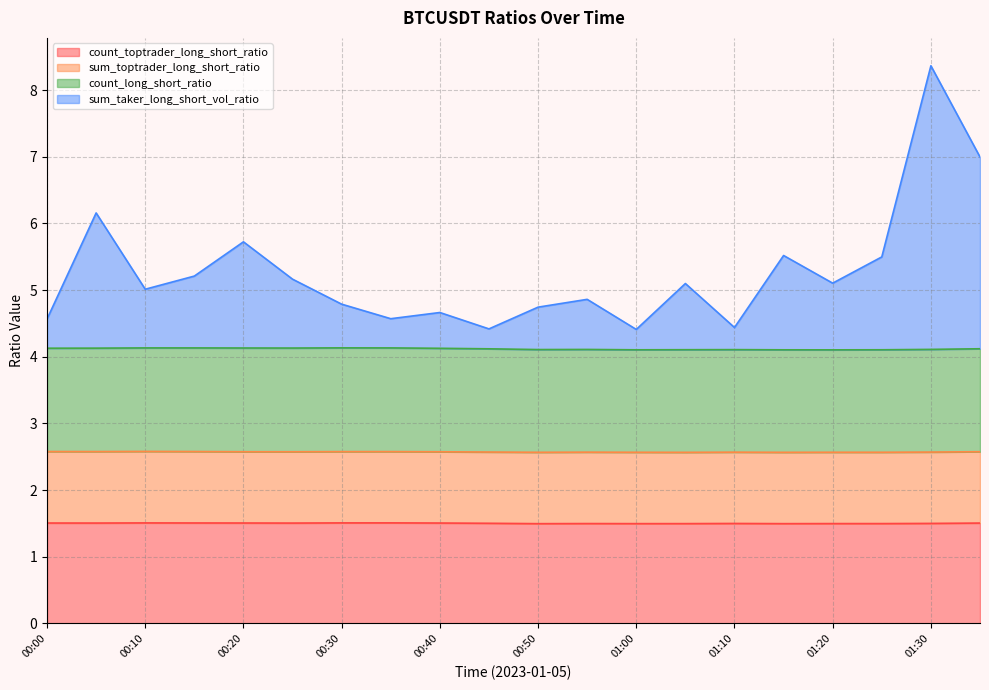

The sum_taker_long_short_vol_ratio series shows 6.8 at 01:00. True or false?

False